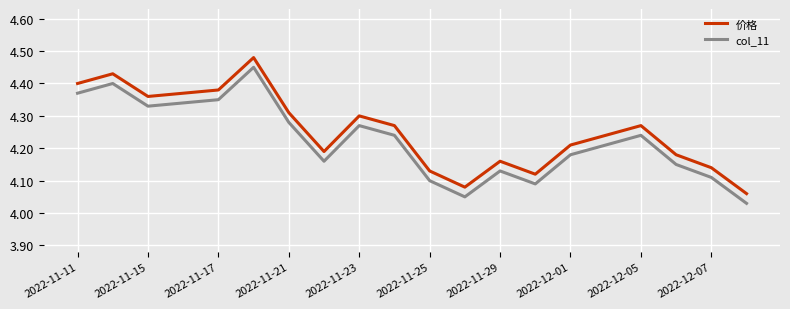

List the series in order of their overall mean, lowest first.

col_11, 价格